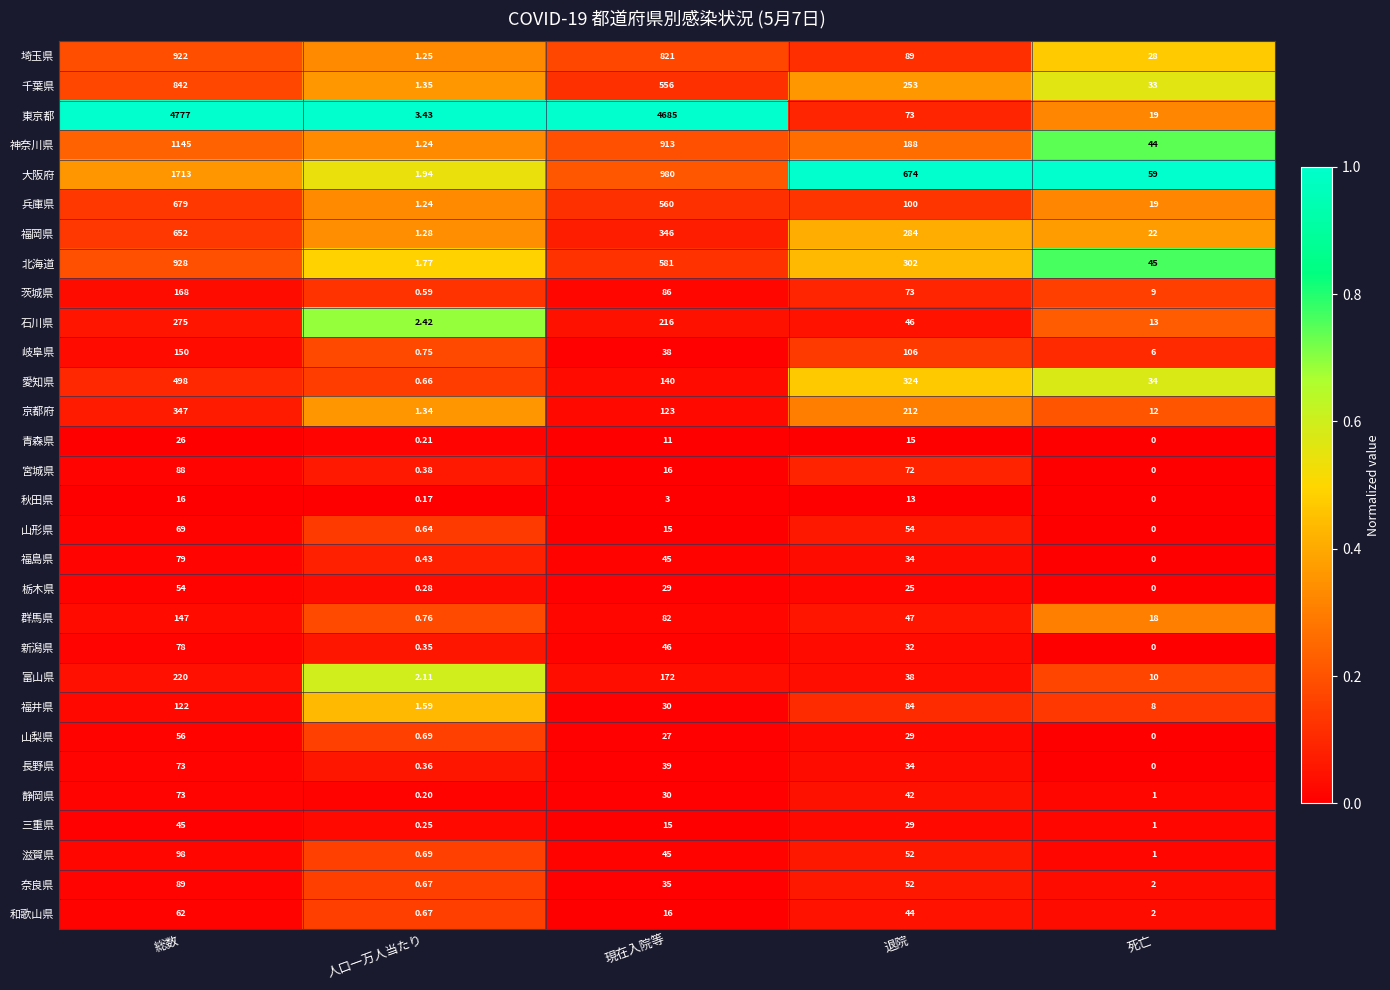

At which label does 長野県 reach its peak?

総数